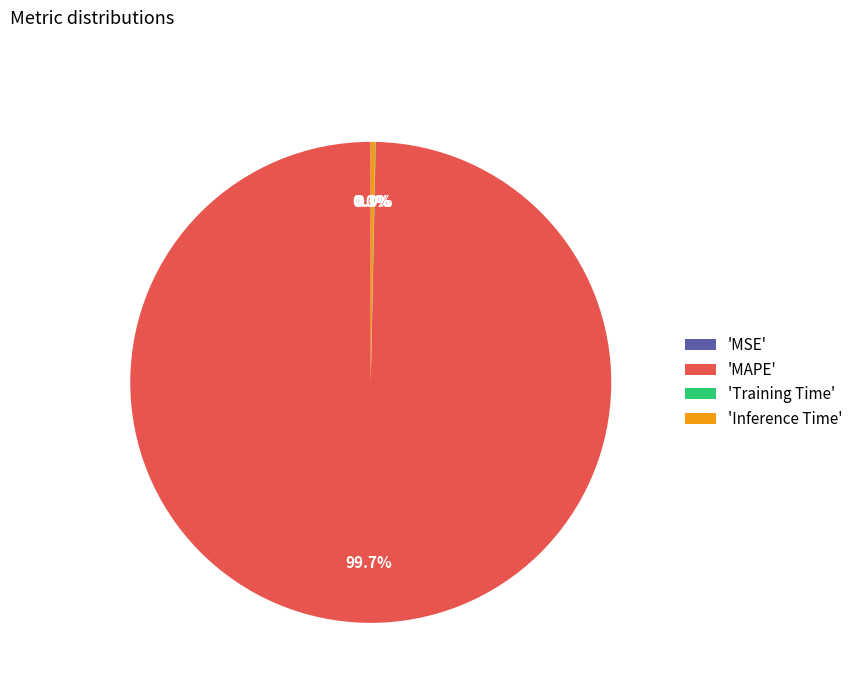

Which category has the biggest portion of the pie?

'MAPE'